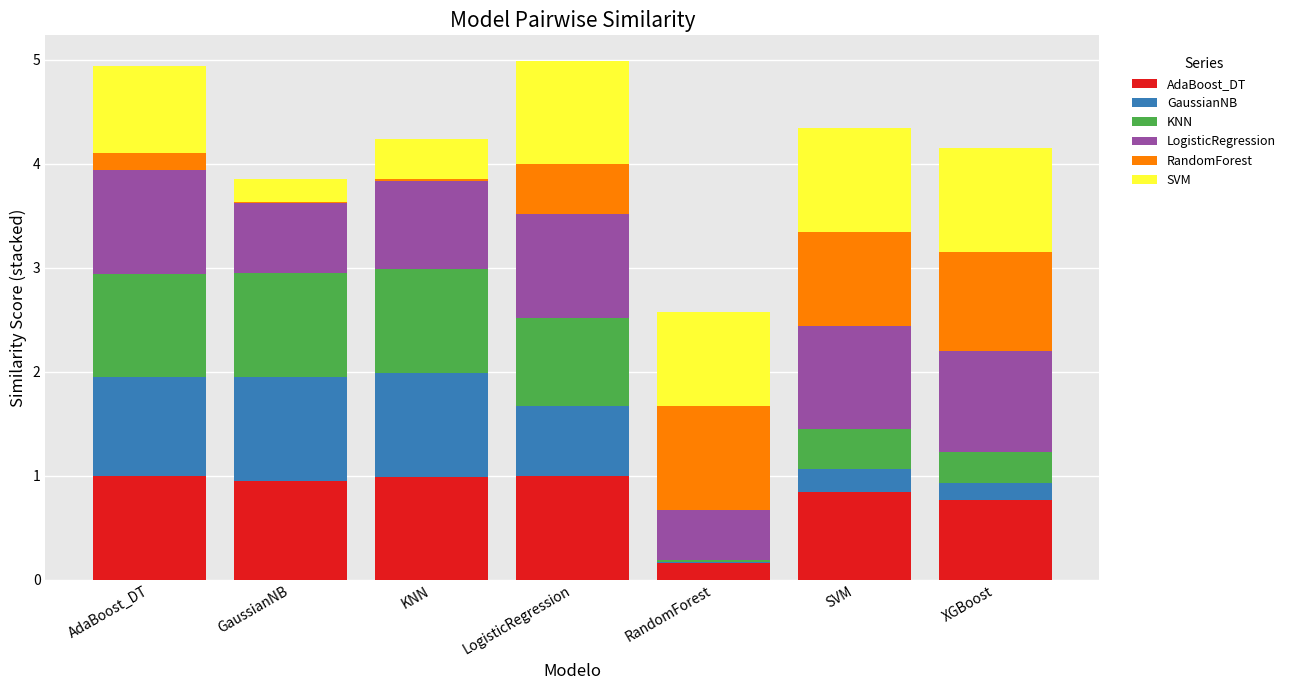

What is the total value across all series at AdaBoost_DT?

4.9